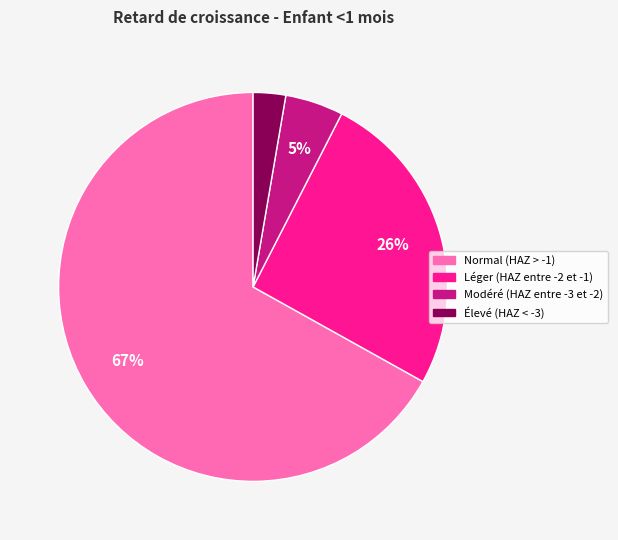

What is the largest slice in the pie chart?

Normal (HAZ > -1)